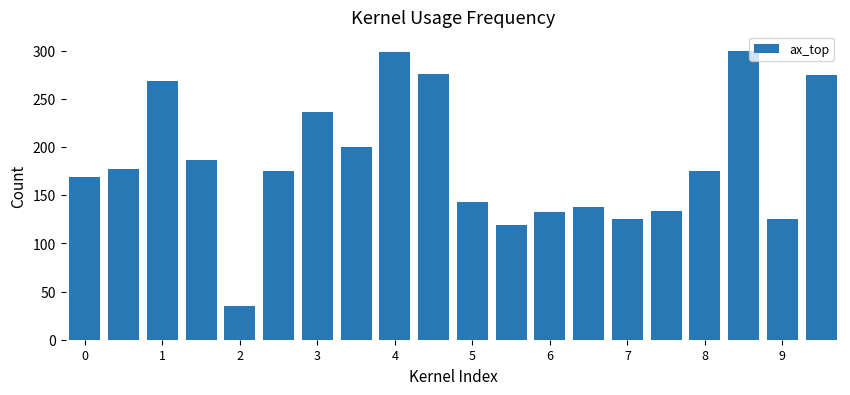

What is the difference between the maximum and minimum values?

265.0